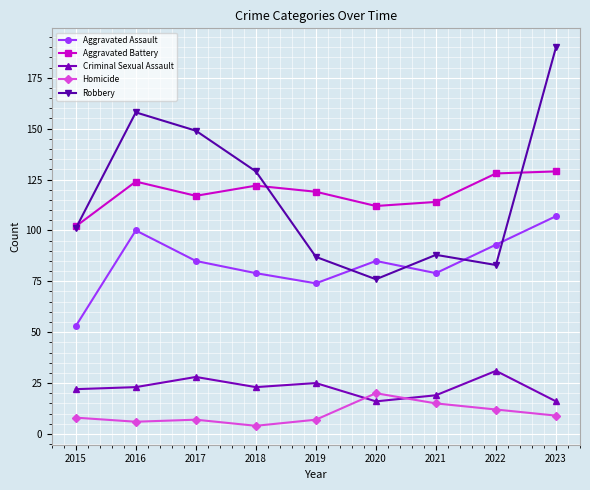

Which series has the largest range (max minus min)?

Robbery